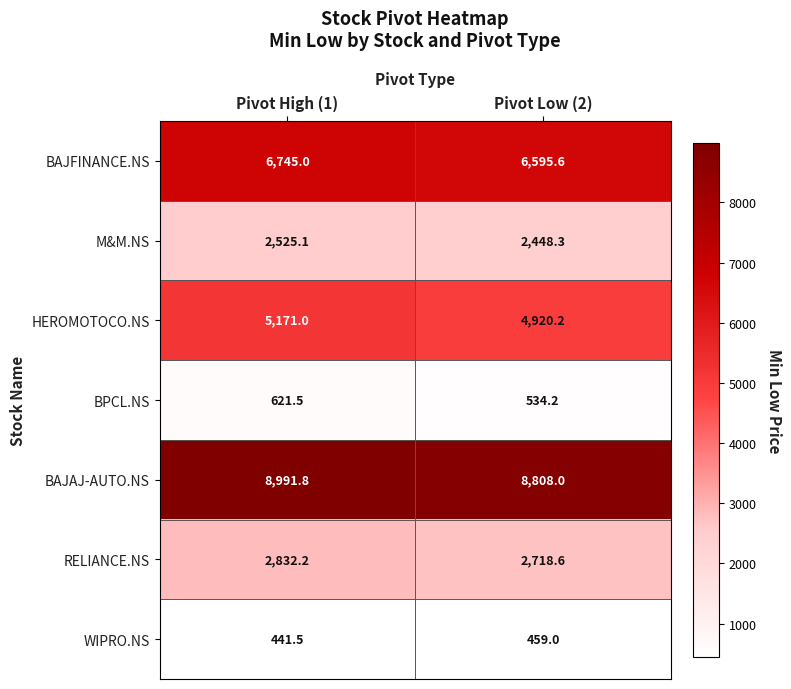

Where is WIPRO.NS nearest to the value 450?

Pivot High (1)